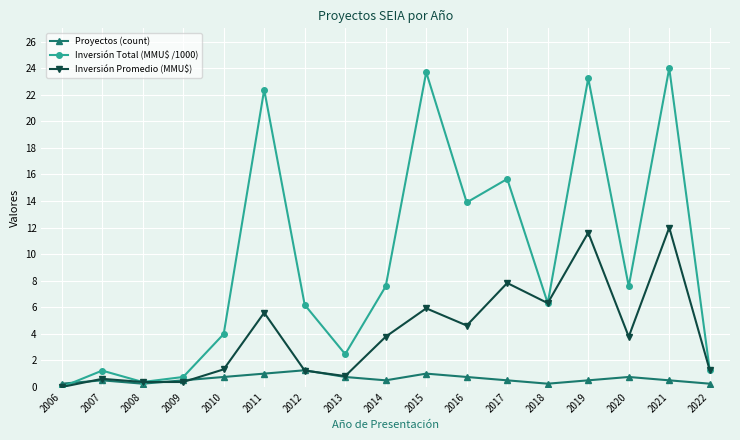

How many lines are shown in the chart?

3